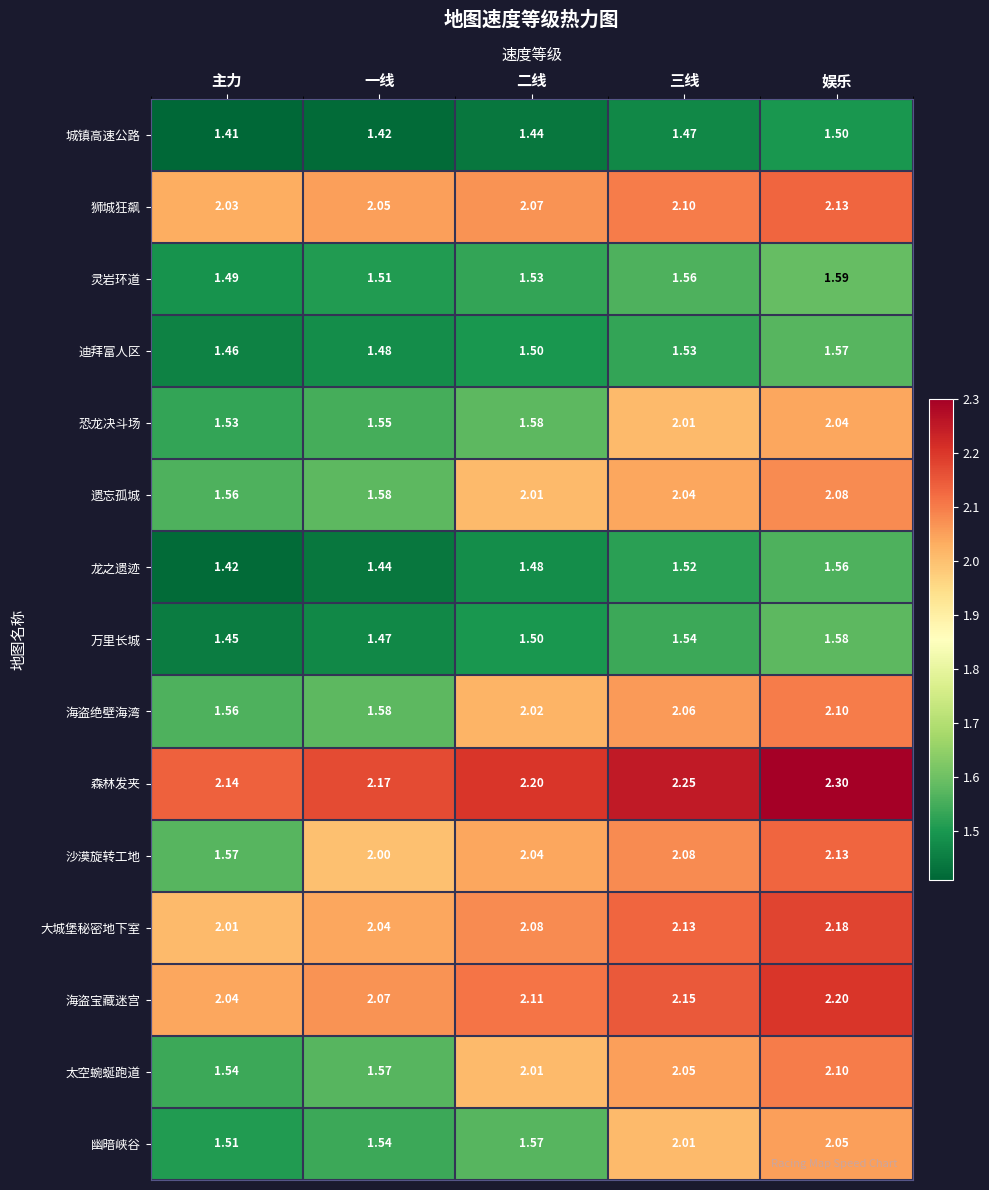

At which label does 森林发夹 reach its peak?

娱乐